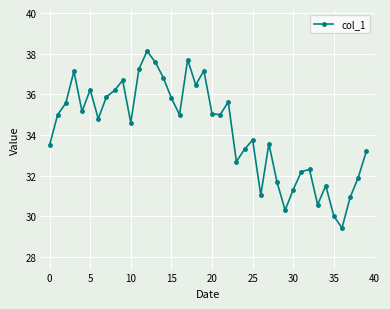

What is the sum of all values?

1368.2